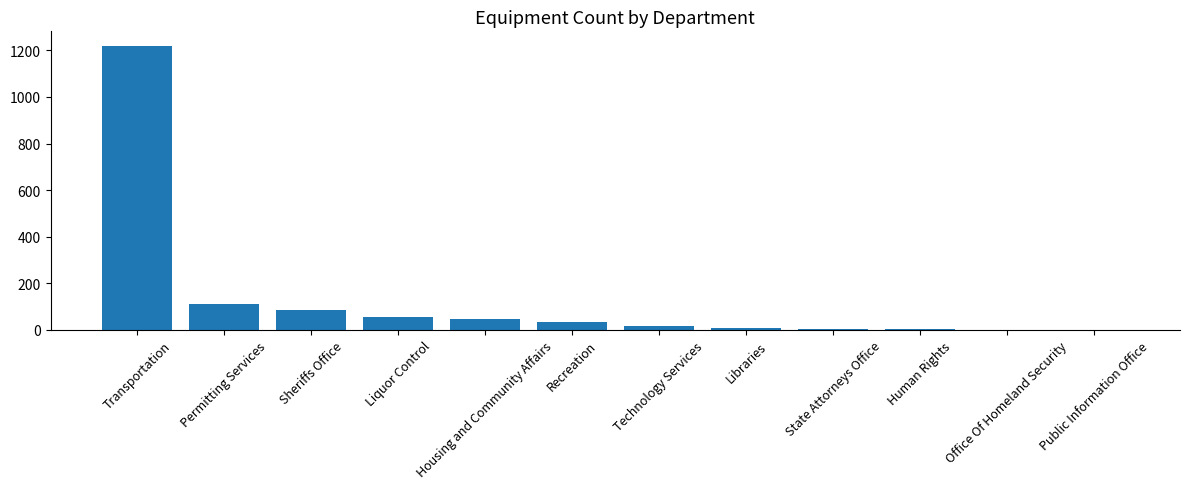

How many series are shown in this chart?

1